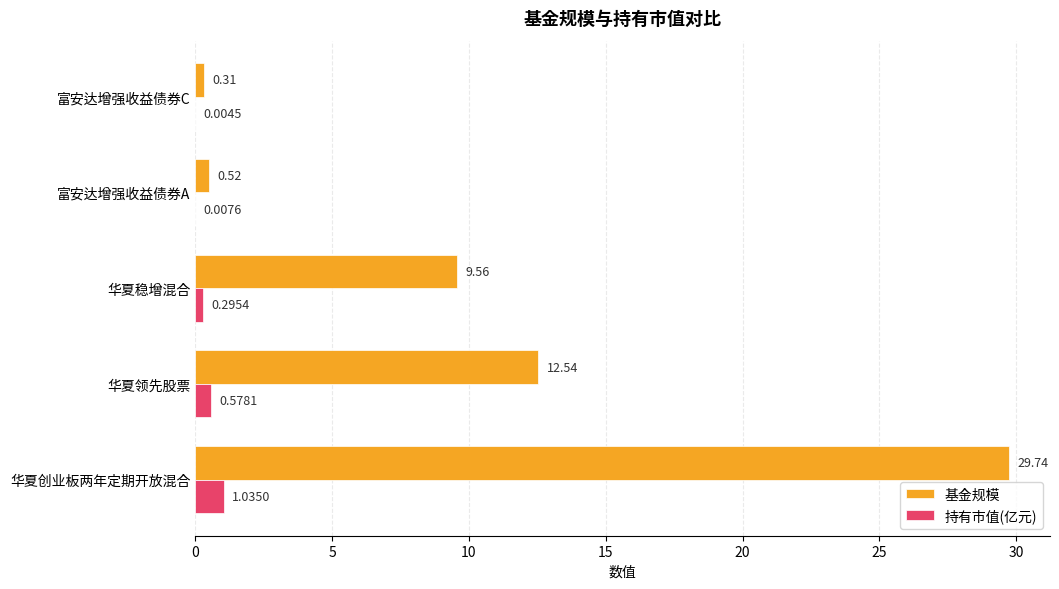

Between 华夏创业板两年定期开放混合 and 富安达增强收益债券C, which series saw the biggest shift?

基金规模